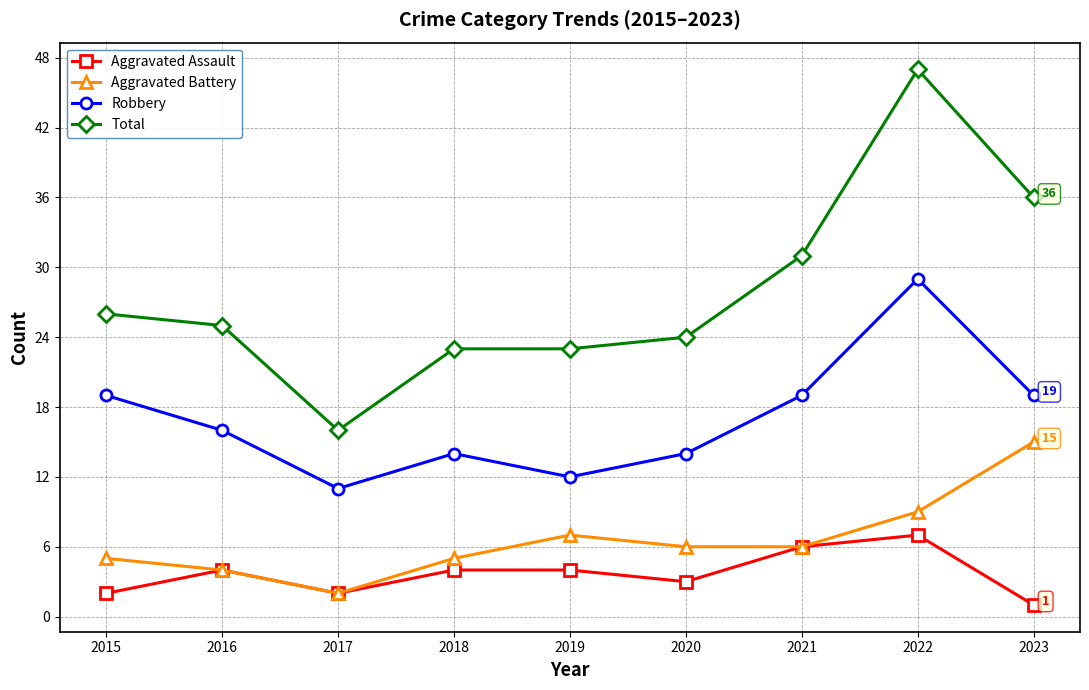

What is the difference between the second highest and second lowest values in the Aggravated Battery series?

5